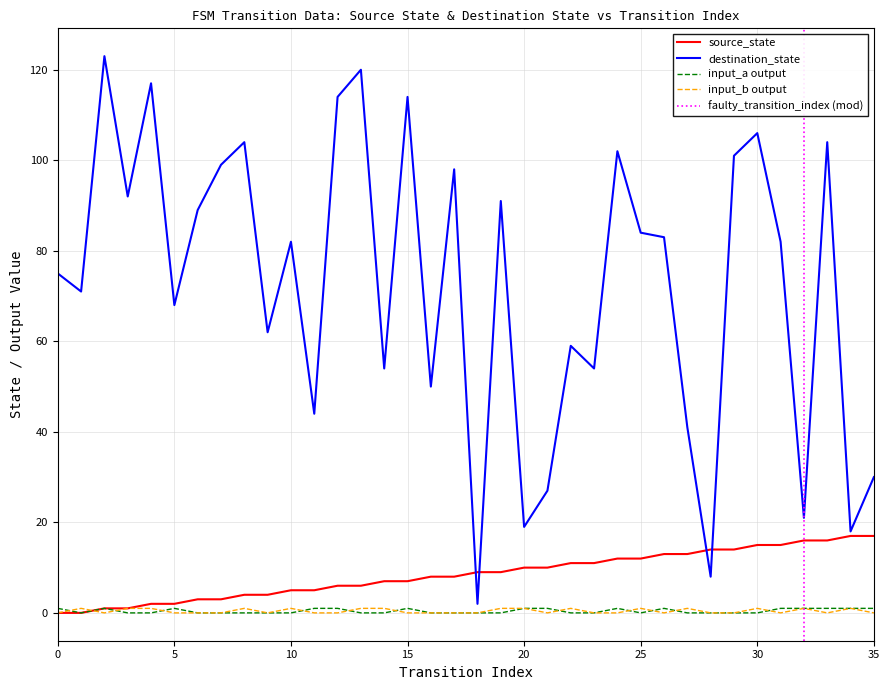

Between 30 and 19, which is larger?

30